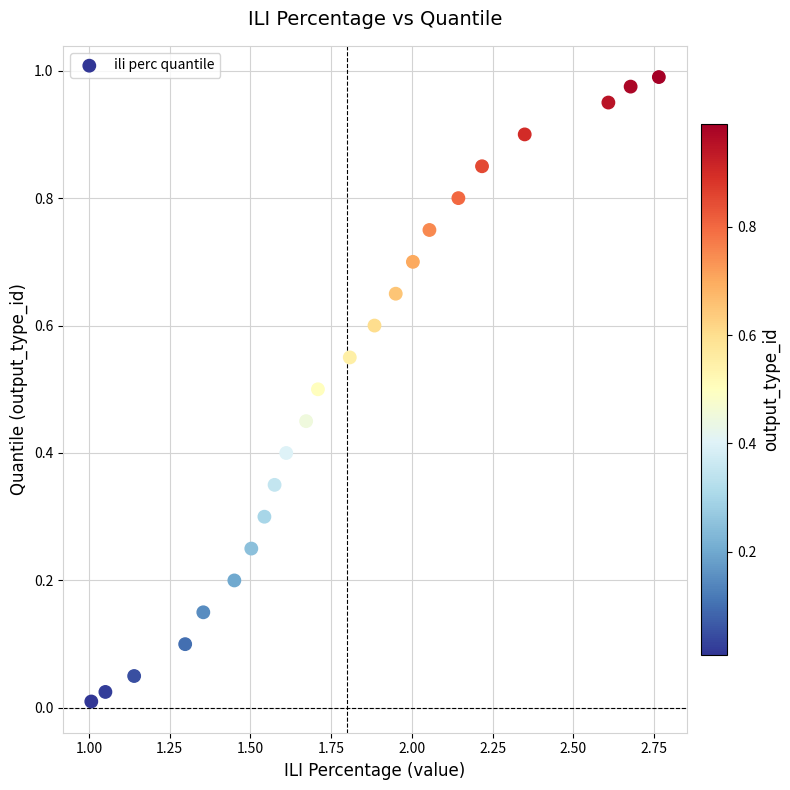

What is the range of X values (max minus min)?

1.8